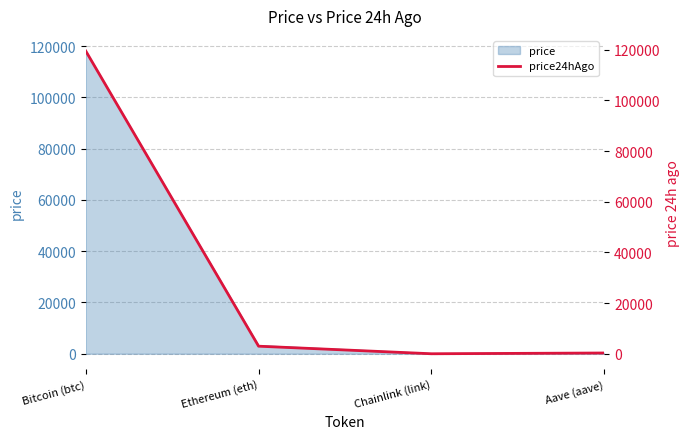

Rank the categories by value from highest to lowest.

Bitcoin (btc), Ethereum (eth), Aave (aave), Chainlink (link)